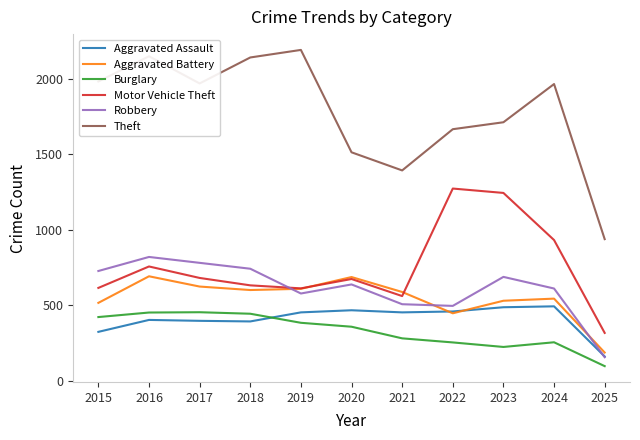

What is the difference between the Theft values at 2023 and 2022?

46